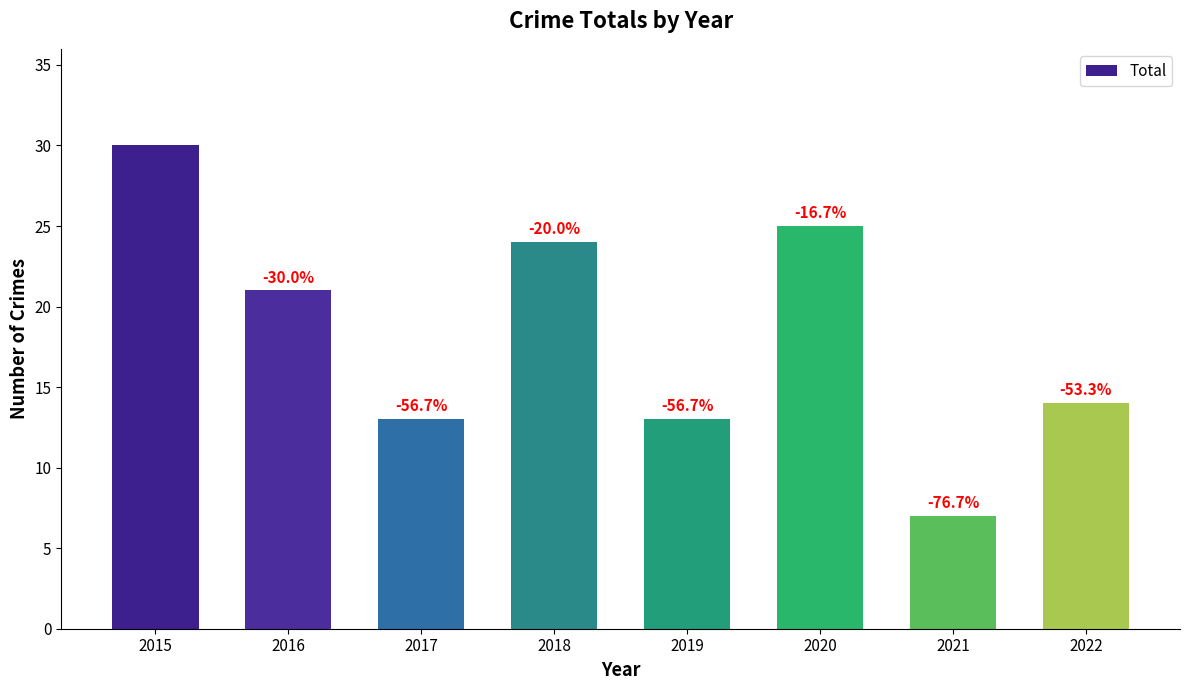

The value at 2017 is 13. True or false?

True